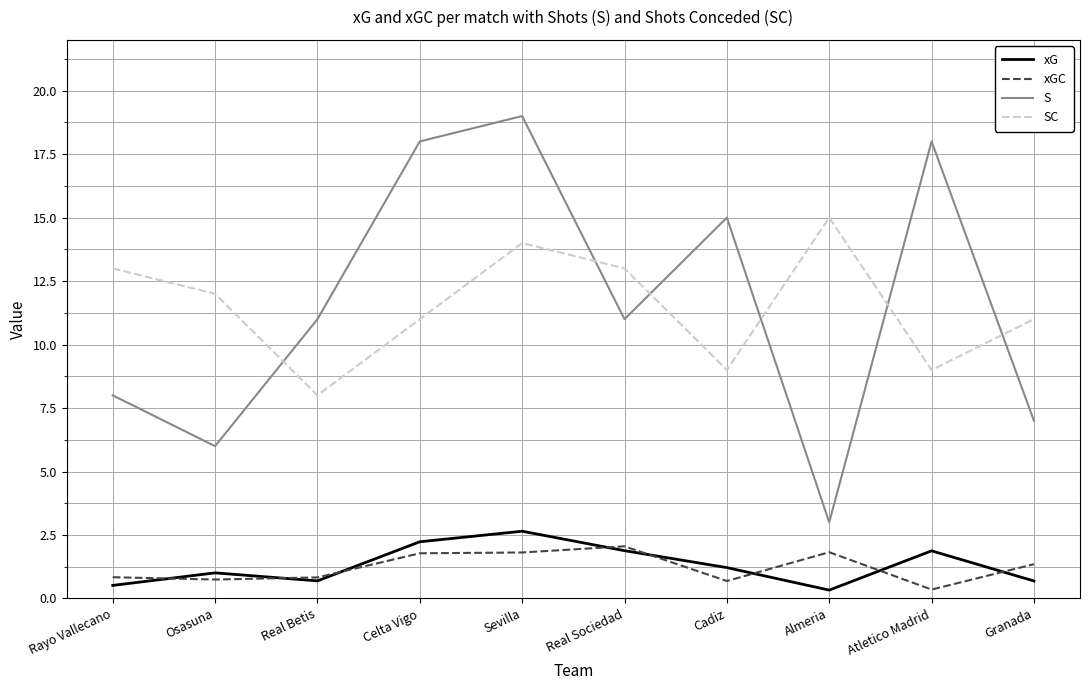

What is the maximum value for S?

19.0